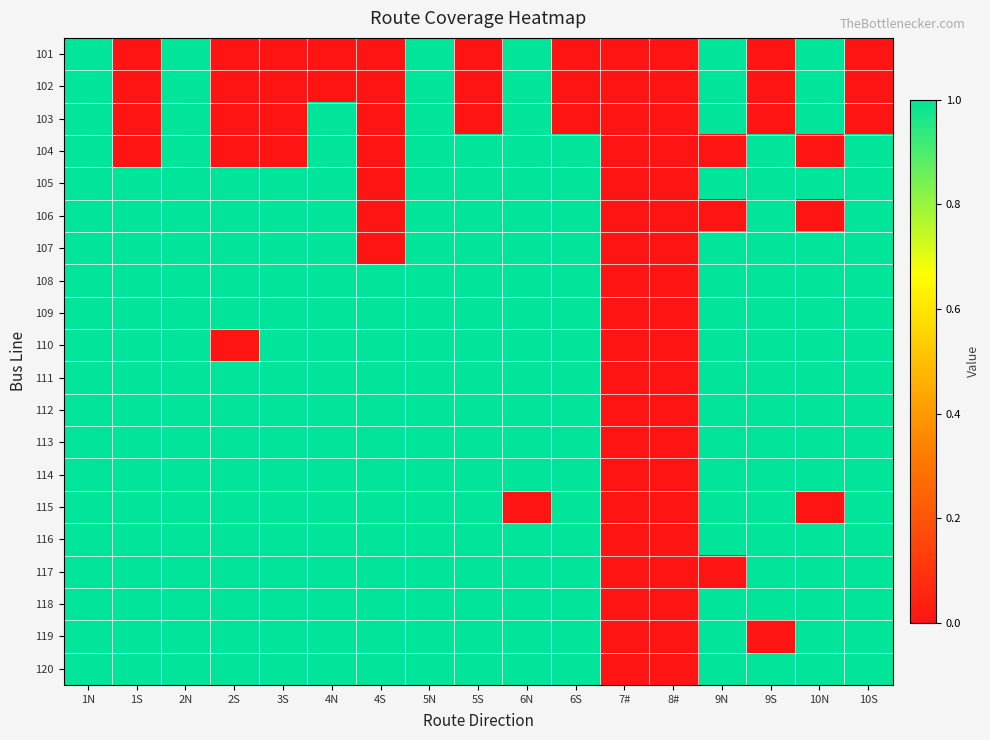

Reading left to right, transcribe all the data shown in this chart.

101: 1N=1	1S=0	2N=1	2S=0	3S=0	4N=0	4S=0	5N=1	5S=0	6N=1	6S=0	7#=0	8#=0	9N=1	9S=0	10N=1	10S=0
102: 1N=1	1S=0	2N=1	2S=0	3S=0	4N=0	4S=0	5N=1	5S=0	6N=1	6S=0	7#=0	8#=0	9N=1	9S=0	10N=1	10S=0
103: 1N=1	1S=0	2N=1	2S=0	3S=0	4N=1	4S=0	5N=1	5S=0	6N=1	6S=0	7#=0	8#=0	9N=1	9S=0	10N=1	10S=0
104: 1N=1	1S=0	2N=1	2S=0	3S=0	4N=1	4S=0	5N=1	5S=1	6N=1	6S=1	7#=0	8#=0	9N=0	9S=1	10N=0	10S=1
105: 1N=1	1S=1	2N=1	2S=1	3S=1	4N=1	4S=0	5N=1	5S=1	6N=1	6S=1	7#=0	8#=0	9N=1	9S=1	10N=1	10S=1
106: 1N=1	1S=1	2N=1	2S=1	3S=1	4N=1	4S=0	5N=1	5S=1	6N=1	6S=1	7#=0	8#=0	9N=0	9S=1	10N=0	10S=1
107: 1N=1	1S=1	2N=1	2S=1	3S=1	4N=1	4S=0	5N=1	5S=1	6N=1	6S=1	7#=0	8#=0	9N=1	9S=1	10N=1	10S=1
108: 1N=1	1S=1	2N=1	2S=1	3S=1	4N=1	4S=1	5N=1	5S=1	6N=1	6S=1	7#=0	8#=0	9N=1	9S=1	10N=1	10S=1
109: 1N=1	1S=1	2N=1	2S=1	3S=1	4N=1	4S=1	5N=1	5S=1	6N=1	6S=1	7#=0	8#=0	9N=1	9S=1	10N=1	10S=1
110: 1N=1	1S=1	2N=1	2S=0	3S=1	4N=1	4S=1	5N=1	5S=1	6N=1	6S=1	7#=0	8#=0	9N=1	9S=1	10N=1	10S=1
111: 1N=1	1S=1	2N=1	2S=1	3S=1	4N=1	4S=1	5N=1	5S=1	6N=1	6S=1	7#=0	8#=0	9N=1	9S=1	10N=1	10S=1
112: 1N=1	1S=1	2N=1	2S=1	3S=1	4N=1	4S=1	5N=1	5S=1	6N=1	6S=1	7#=0	8#=0	9N=1	9S=1	10N=1	10S=1
113: 1N=1	1S=1	2N=1	2S=1	3S=1	4N=1	4S=1	5N=1	5S=1	6N=1	6S=1	7#=0	8#=0	9N=1	9S=1	10N=1	10S=1
114: 1N=1	1S=1	2N=1	2S=1	3S=1	4N=1	4S=1	5N=1	5S=1	6N=1	6S=1	7#=0	8#=0	9N=1	9S=1	10N=1	10S=1
115: 1N=1	1S=1	2N=1	2S=1	3S=1	4N=1	4S=1	5N=1	5S=1	6N=0	6S=1	7#=0	8#=0	9N=1	9S=1	10N=0	10S=1
116: 1N=1	1S=1	2N=1	2S=1	3S=1	4N=1	4S=1	5N=1	5S=1	6N=1	6S=1	7#=0	8#=0	9N=1	9S=1	10N=1	10S=1
117: 1N=1	1S=1	2N=1	2S=1	3S=1	4N=1	4S=1	5N=1	5S=1	6N=1	6S=1	7#=0	8#=0	9N=0	9S=1	10N=1	10S=1
118: 1N=1	1S=1	2N=1	2S=1	3S=1	4N=1	4S=1	5N=1	5S=1	6N=1	6S=1	7#=0	8#=0	9N=1	9S=1	10N=1	10S=1
119: 1N=1	1S=1	2N=1	2S=1	3S=1	4N=1	4S=1	5N=1	5S=1	6N=1	6S=1	7#=0	8#=0	9N=1	9S=0	10N=1	10S=1
120: 1N=1	1S=1	2N=1	2S=1	3S=1	4N=1	4S=1	5N=1	5S=1	6N=1	6S=1	7#=0	8#=0	9N=1	9S=1	10N=1	10S=1